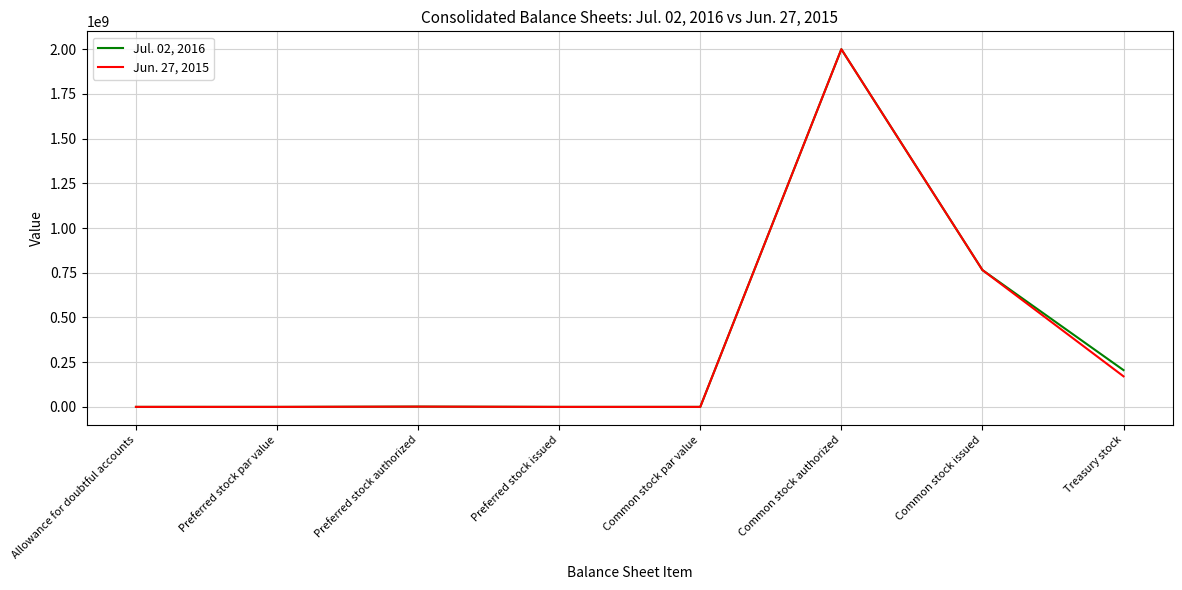

What is the total value across all series at Common stock issued?

1530349800